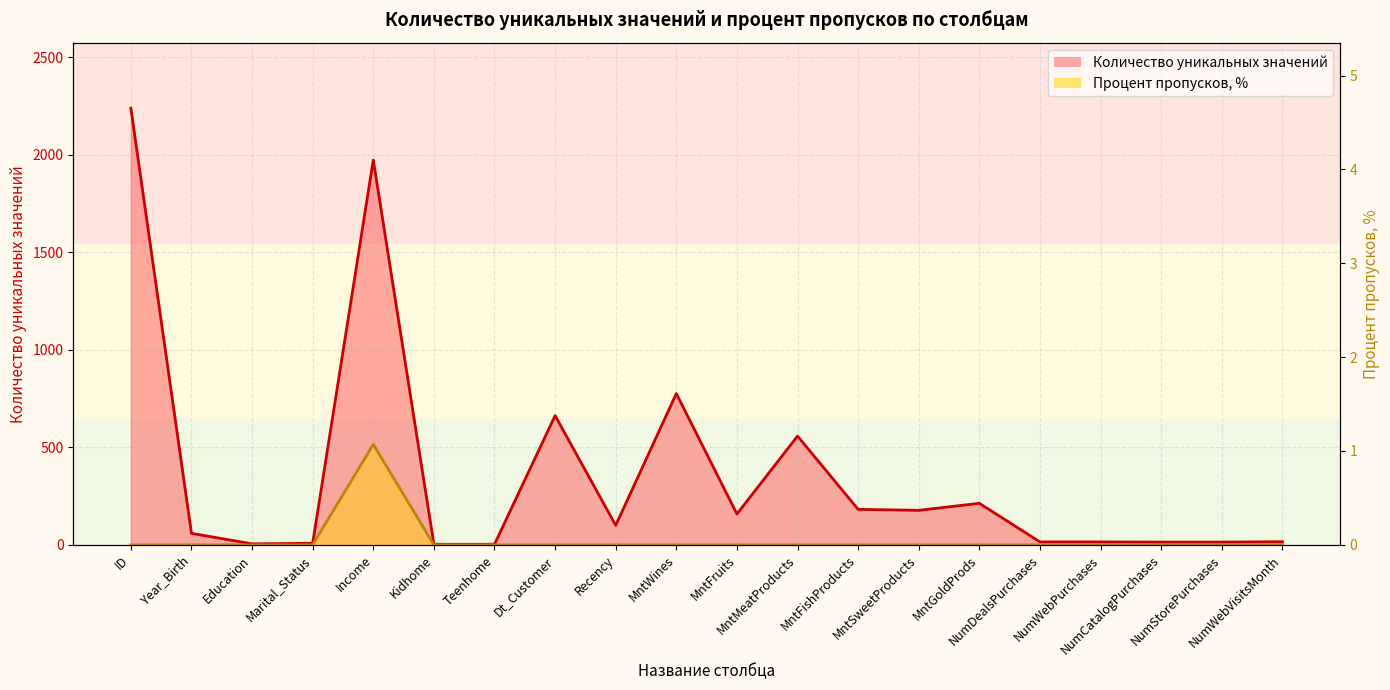

What is the label of the 3rd point from the right?

NumCatalogPurchases